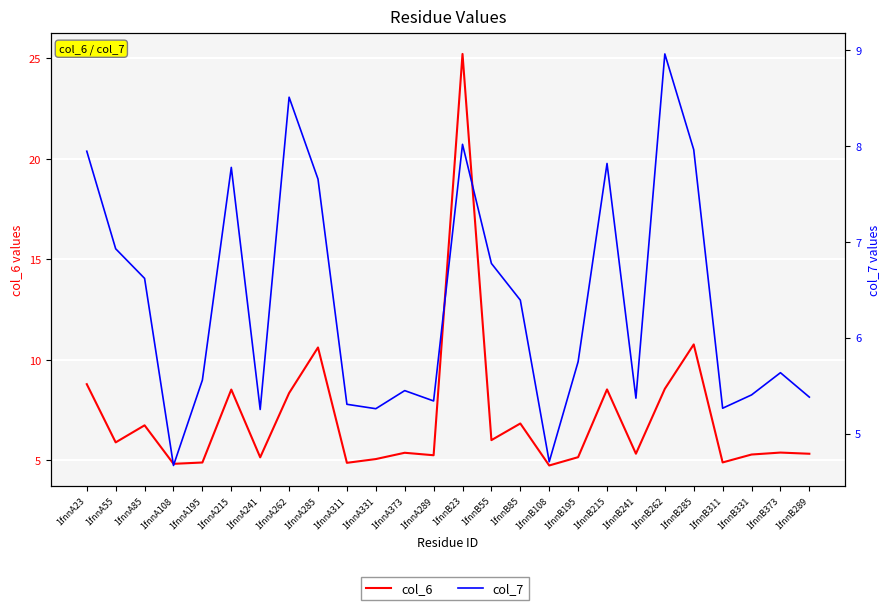

How many intersections are there between col_6 and col_7?

15